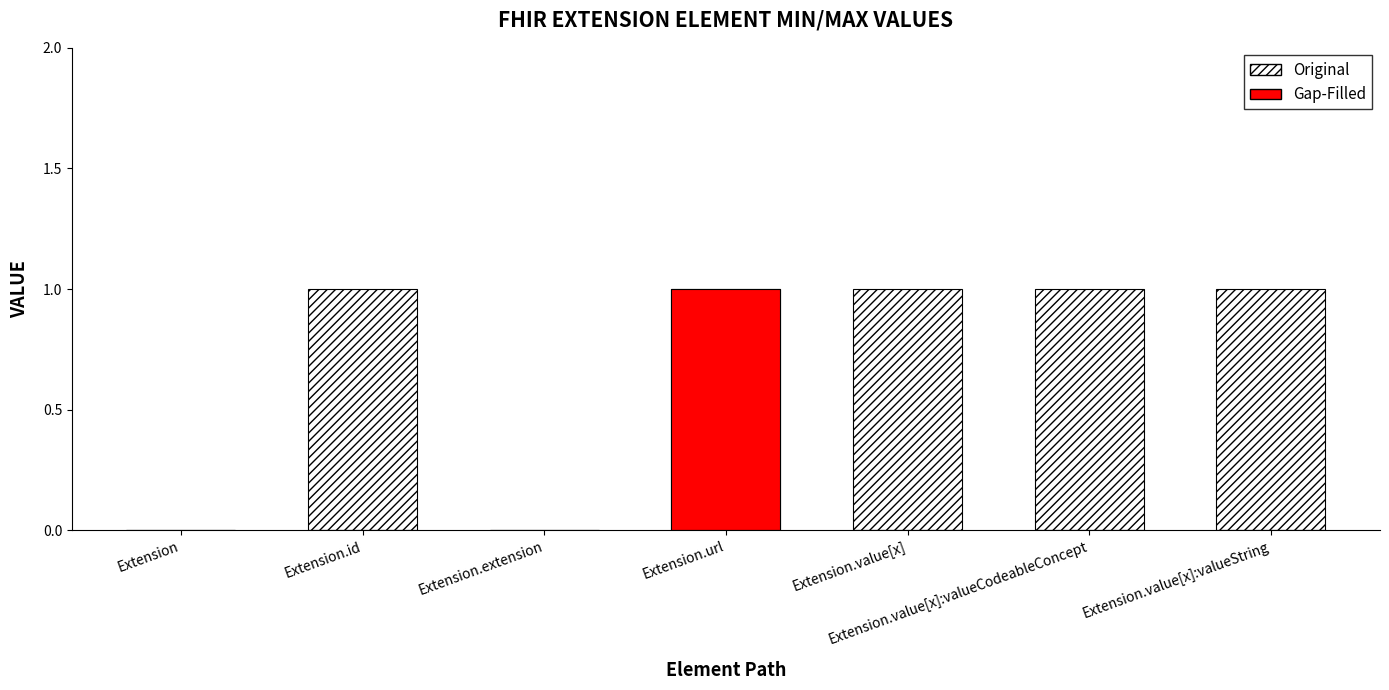

At which label does Min reach its minimum?

Extension